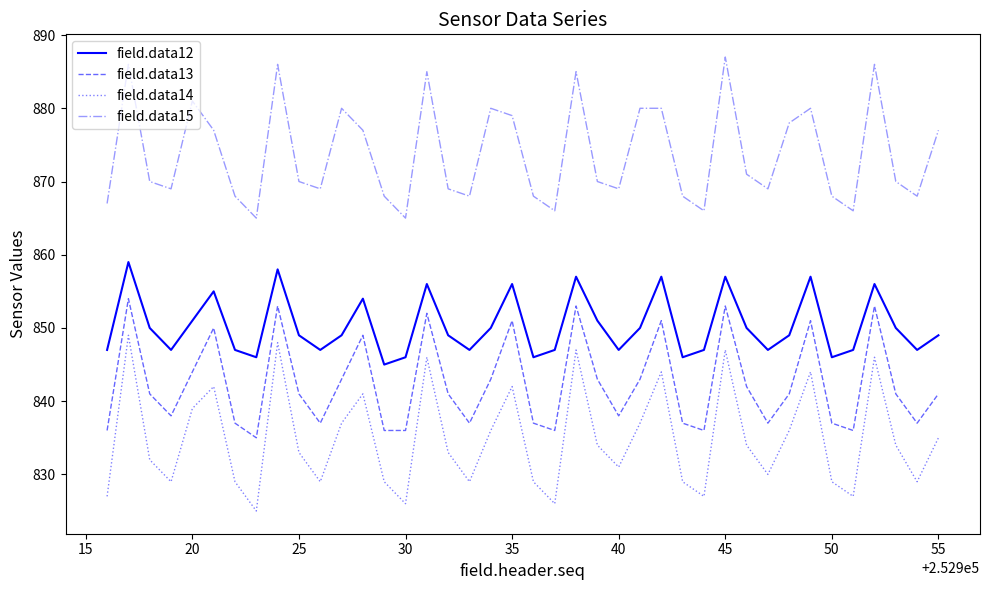

True or false: field.data12 and field.data13 intersect in this chart.

False